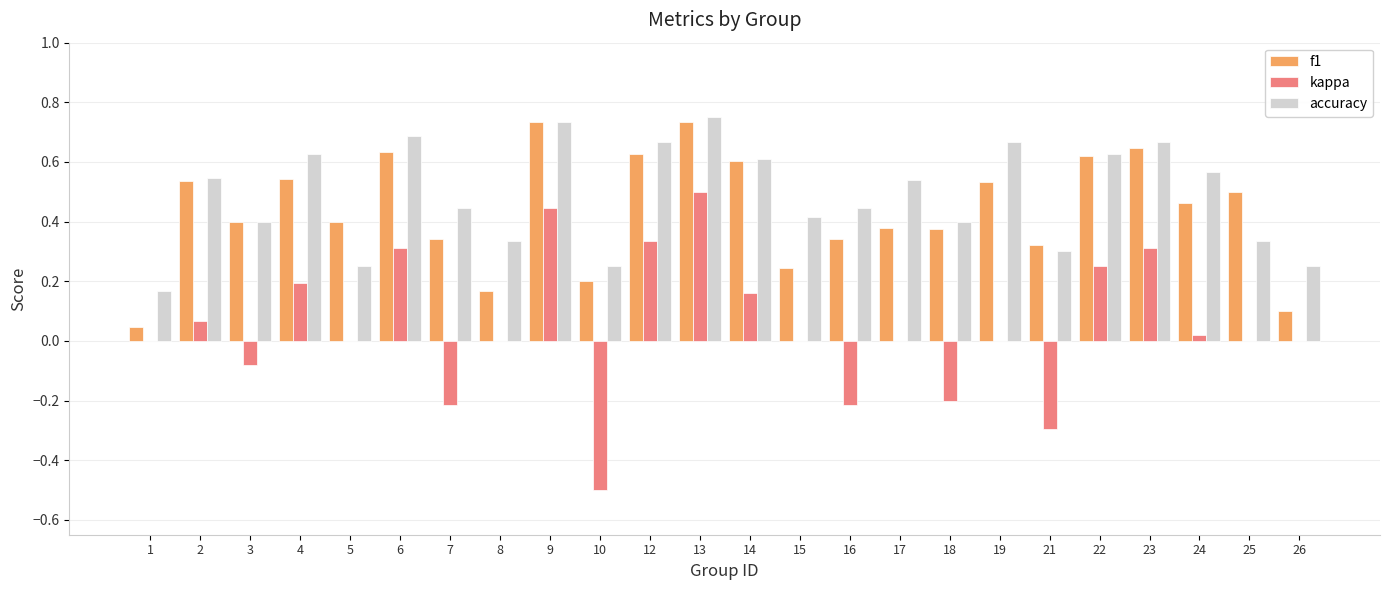

What is the sum of all kappa values?

1.1